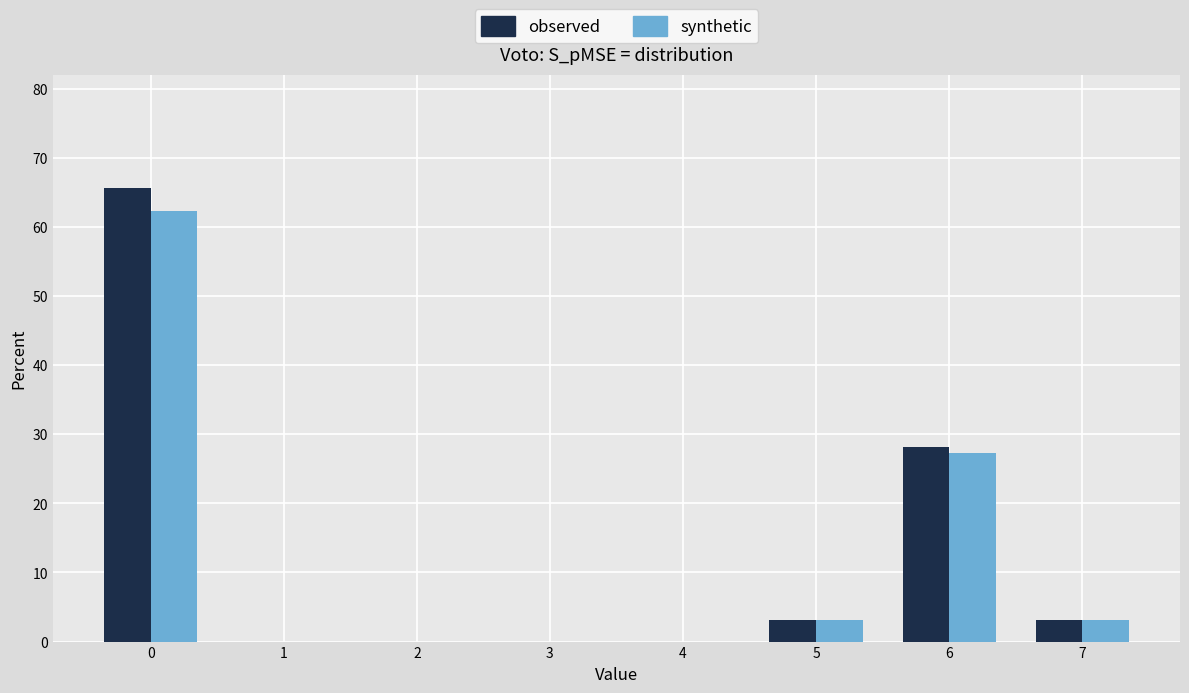

What is the greatest value displayed?

65.6